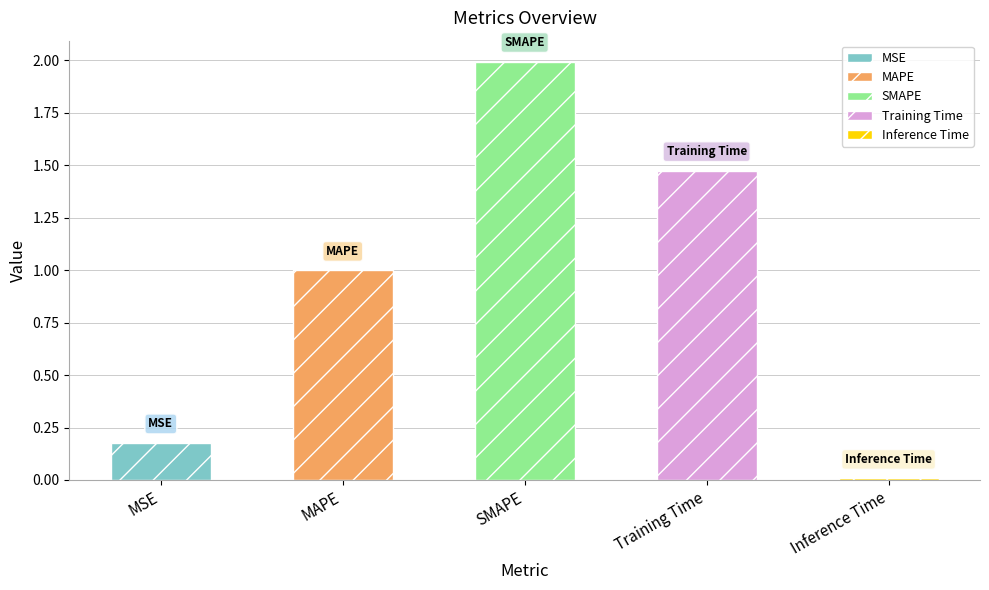

Reading right to left, list all the values displayed in this chart.

0.0	1.5	2.0	1.0	0.2